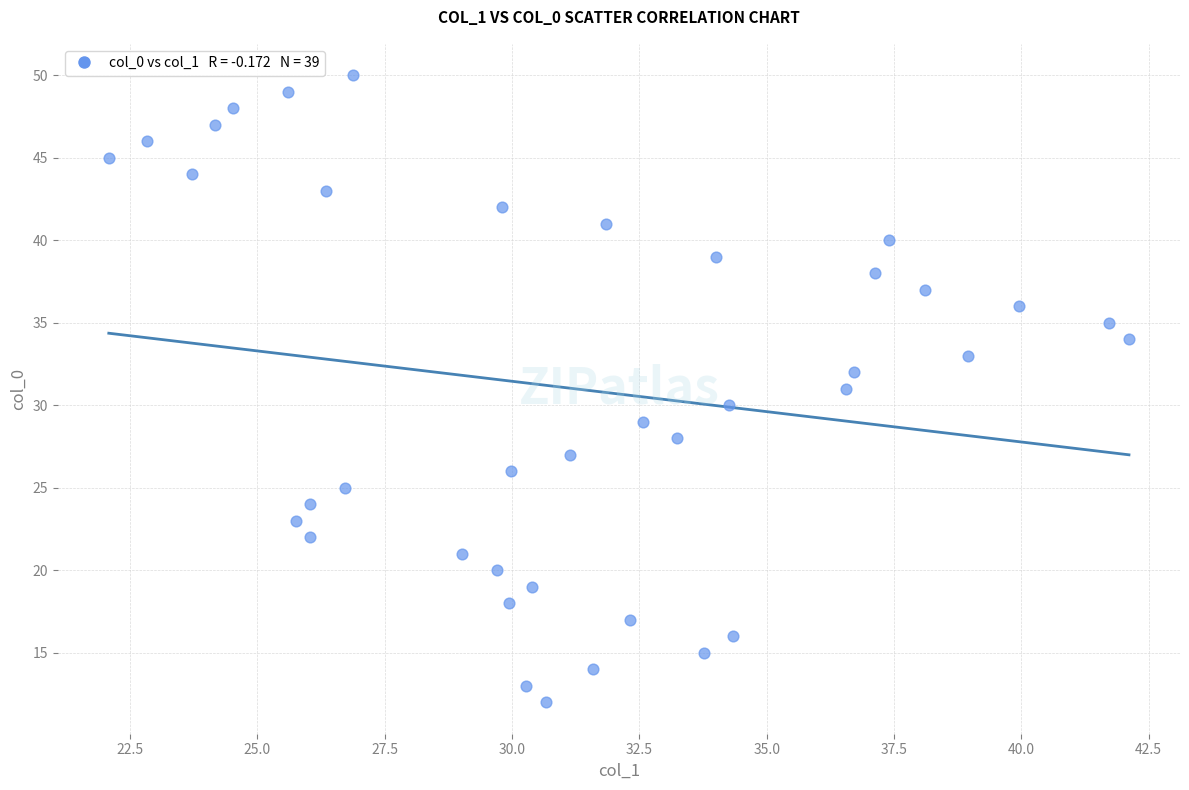

What is the range of Y values (max minus min)?

38